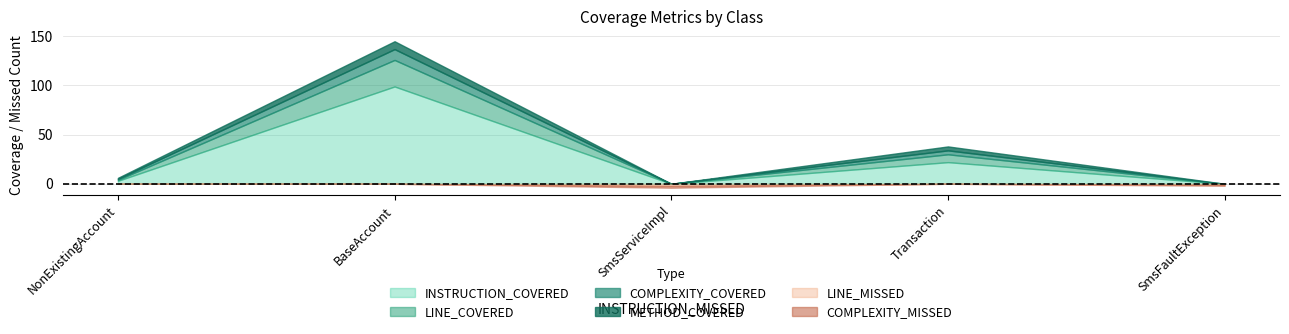

How many distinct data groups are displayed?

6